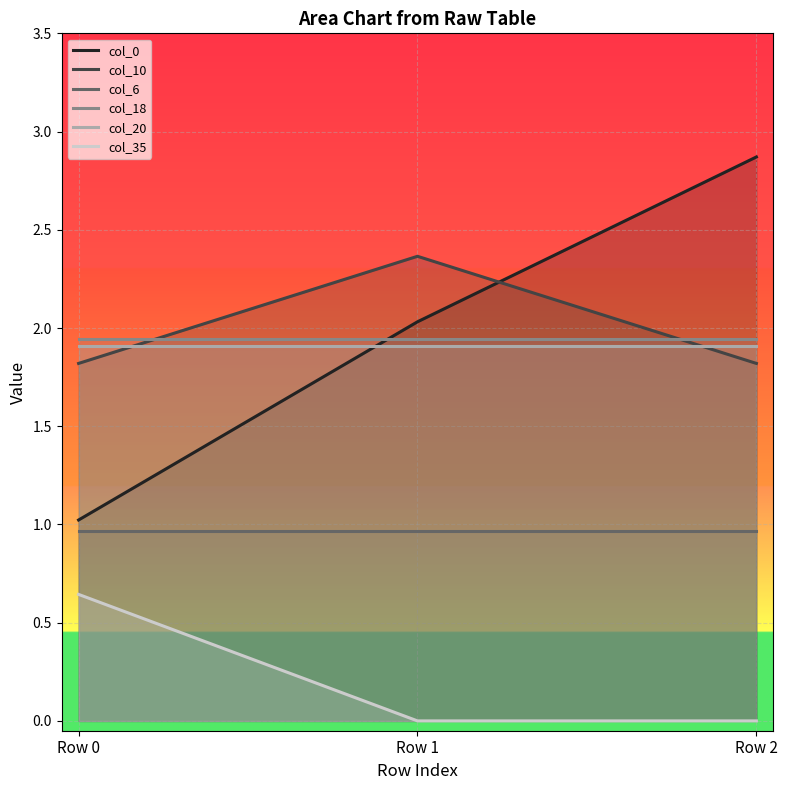

What is the approximate value of col_18 at Row 0?

1.9